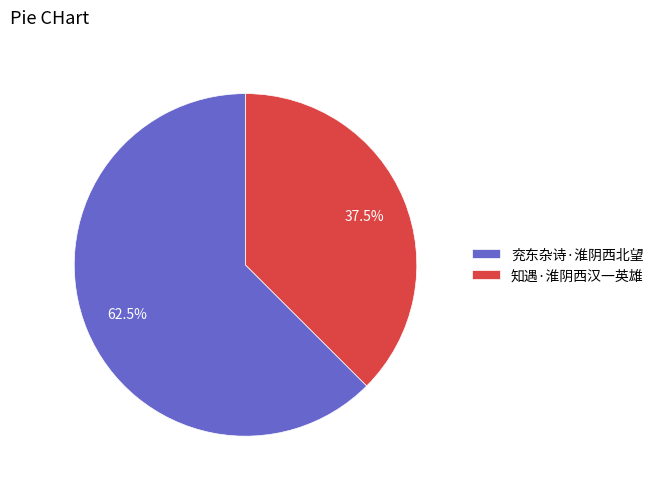

How many slices are in this pie chart?

2